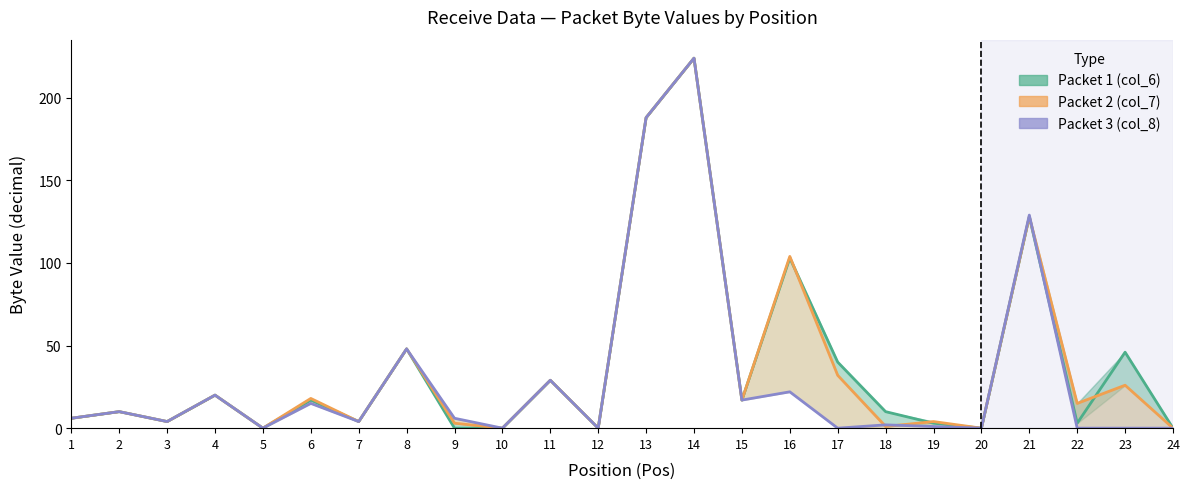

Which series has the widest spread of values?

Packet 1 (col_6)